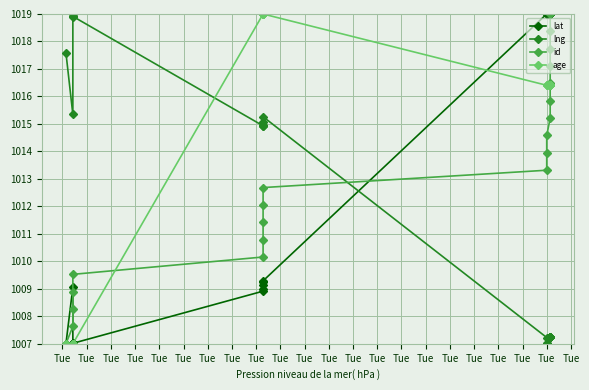

Reading right to left, transcribe all the data shown in this chart.

lat: 1019.0	1019.0	1019.0	1019.0	1019.0	1019.0	1019.0	1019.0	1019.0	1019.0	1009.3	1009.1	1009.3	1009.0	1008.9	1007.0	1007.0	1007.0	1009.1	1007.0
lng: 1007.2	1007.2	1007.2	1007.2	1007.2	1007.2	1007.2	1007.0	1007.0	1007.2	1015.3	1015.0	1014.9	1015.1	1014.9	1018.9	1019.0	1018.9	1015.3	1017.6
id: 1019.0	1018.4	1017.7	1017.1	1016.5	1015.8	1015.2	1014.6	1013.9	1013.3	1012.7	1012.1	1011.4	1010.8	1010.2	1009.5	1008.9	1008.3	1007.6	1007.0
age: 1016.4	1016.4	1016.4	1016.4	1016.4	1016.4	1016.4	1016.4	1016.4	1016.4	1019.0	1019.0	1019.0	1019.0	1019.0	1007.0	1007.0	1007.0	1007.0	1007.0